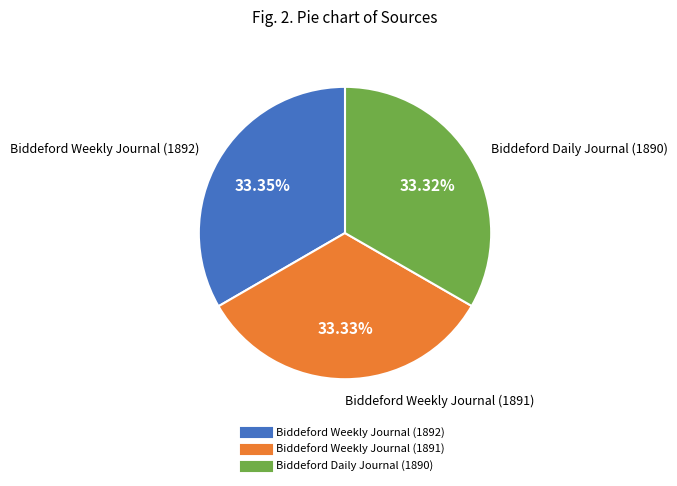

How many slices are in this pie chart?

3